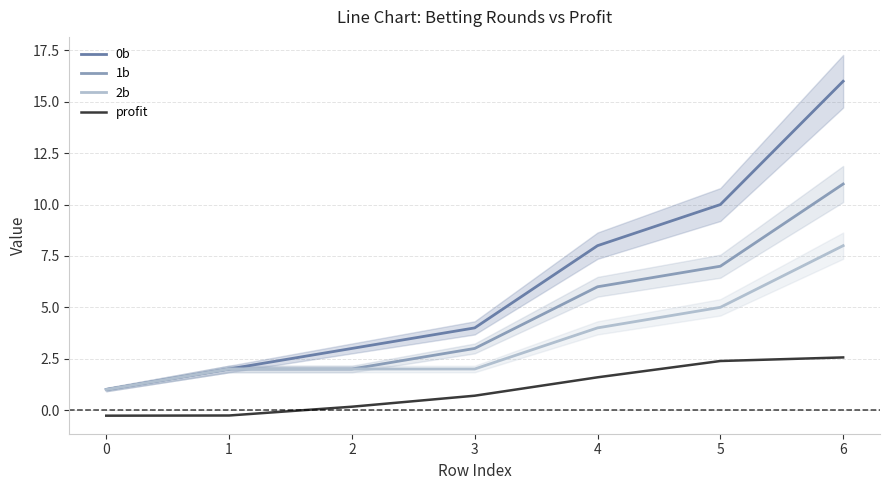

True or false: profit and 2b cross at least once.

False